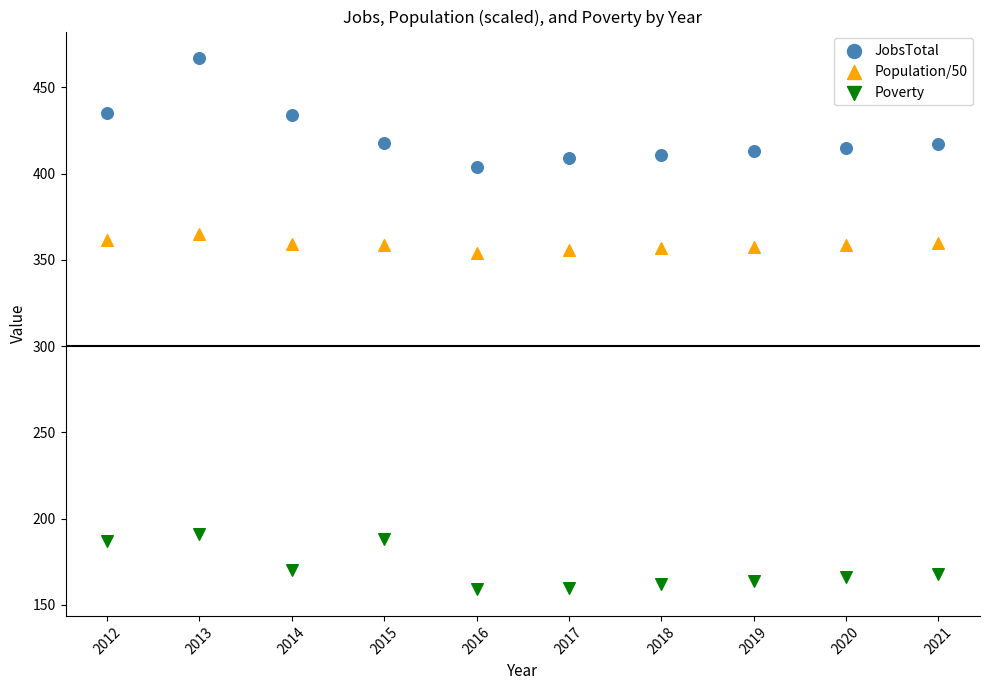

What are all the series names shown in the legend?

JobsTotal, Population/50, Poverty